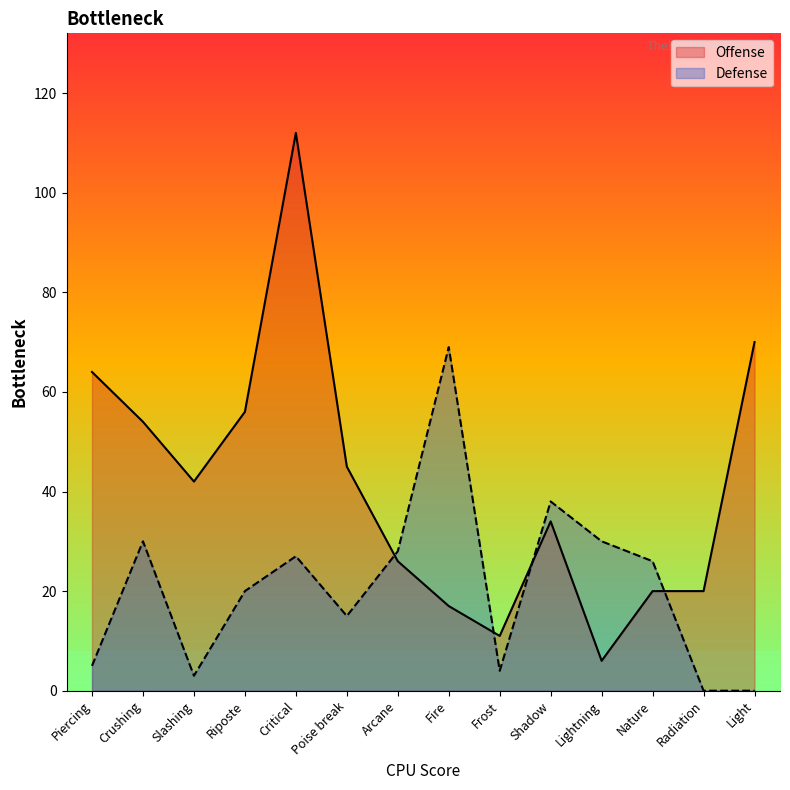

Reading left to right, what are all the values shown in this chart?

Offense: Piercing=64	Crushing=54	Slashing=42	Riposte=56	Critical=112	Poise break=45	Arcane=26	Fire=17	Frost=11	Shadow=34	Lightning=6	Nature=20	Radiation=20	Light=70
Defense: Piercing=5	Crushing=30	Slashing=3	Riposte=20	Critical=27	Poise break=15	Arcane=28	Fire=69	Frost=4	Shadow=38	Lightning=30	Nature=26	Radiation=0	Light=0